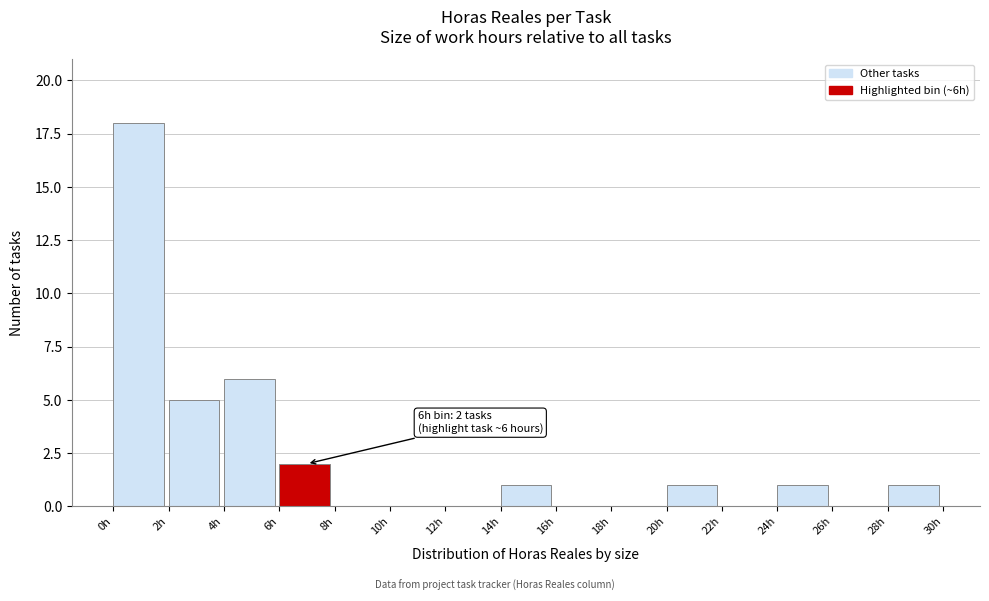

Which range on the x-axis has the tallest bar?

0 to 2